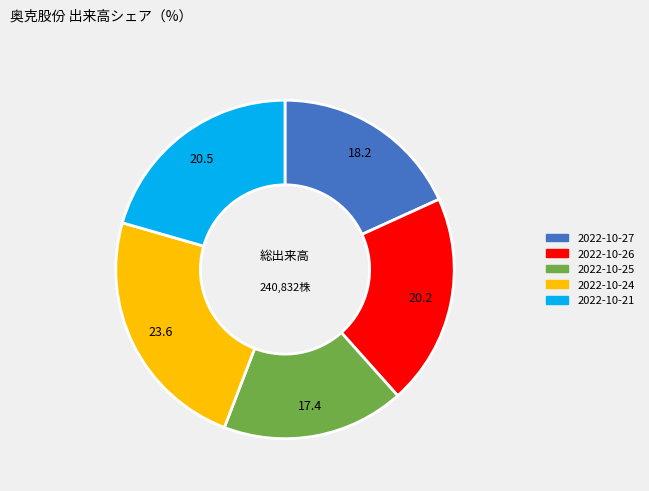

How many segments does this pie chart have?

5